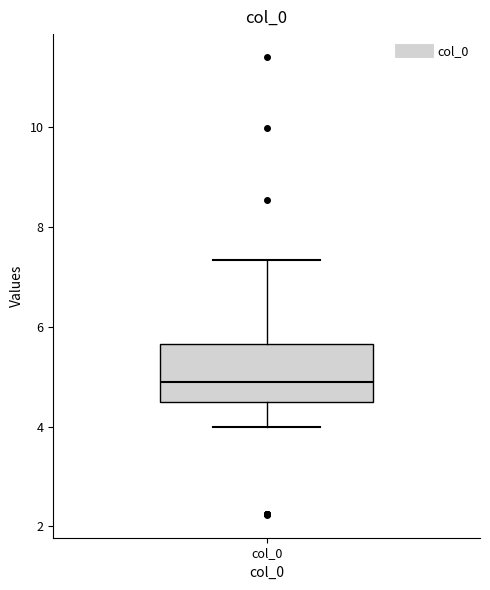

Where does the median line of the box for col_0 sit on the y-axis? The values are not printed on the chart, so give them approximately, as read against the axis.

4.8